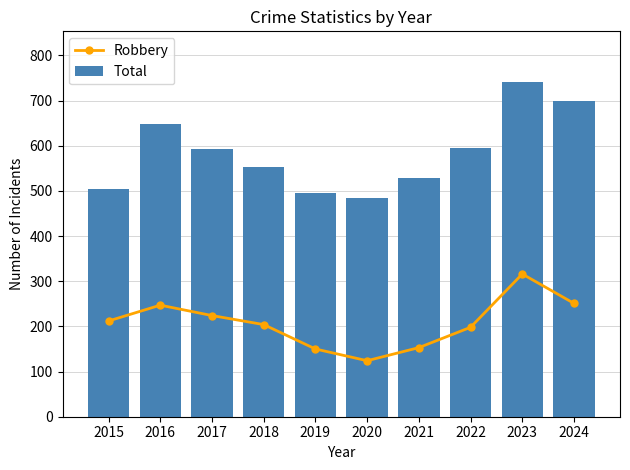

Where does the Total series first go above 593?

2016